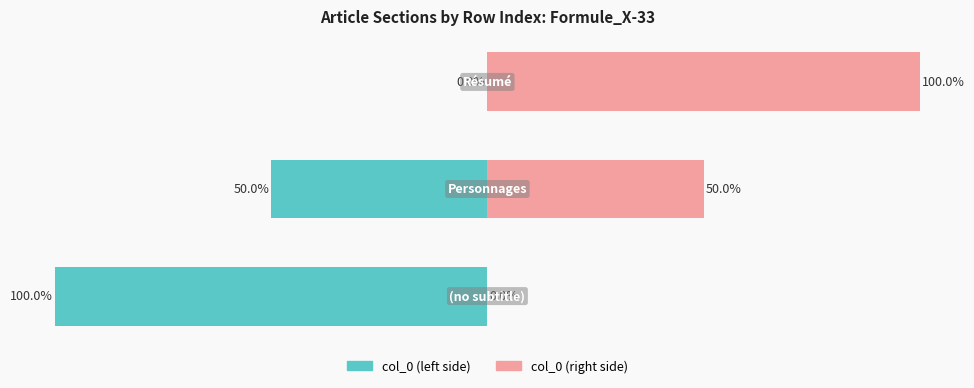

True or false: col_0 (left) has a value of -100 at 0.

True